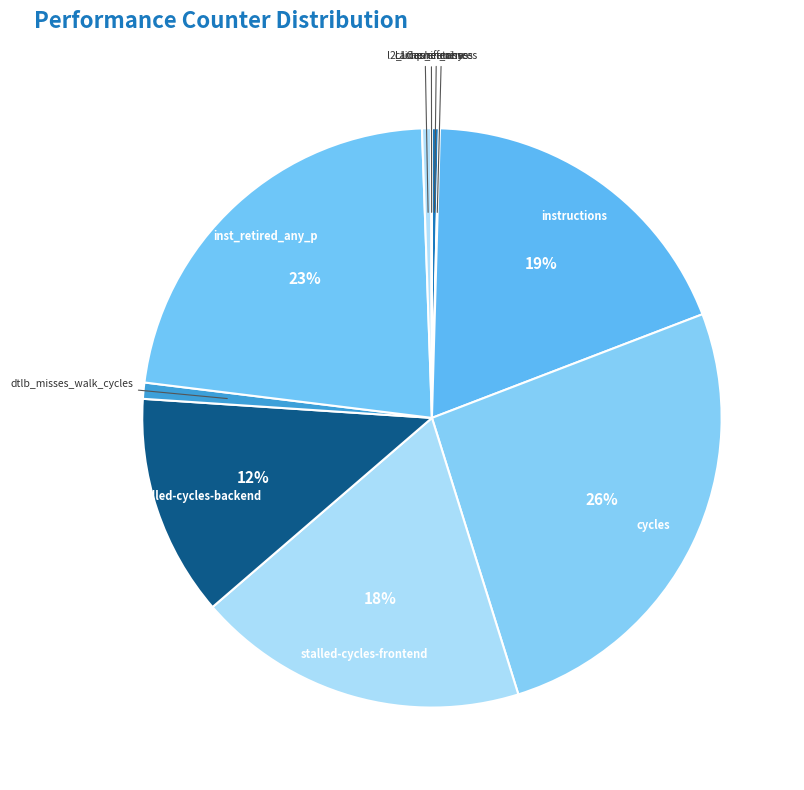

To the nearest percent, what is the difference between the cycles and dtlb_misses_walk_cycles slice percentages?

25%